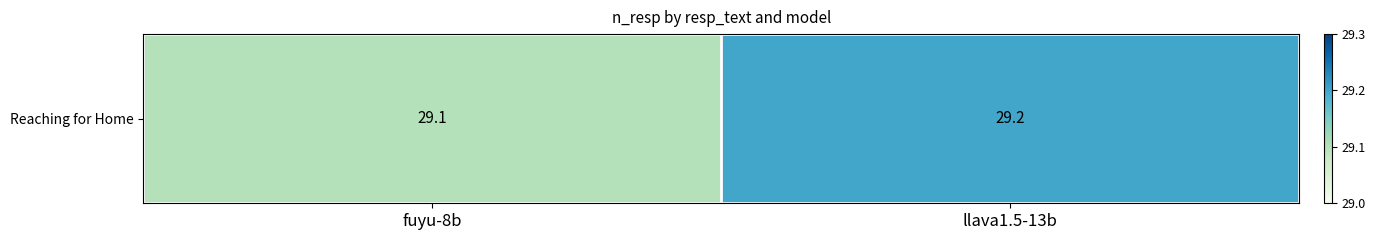

True or false: the data shows 29.1 at fuyu-8b.

True